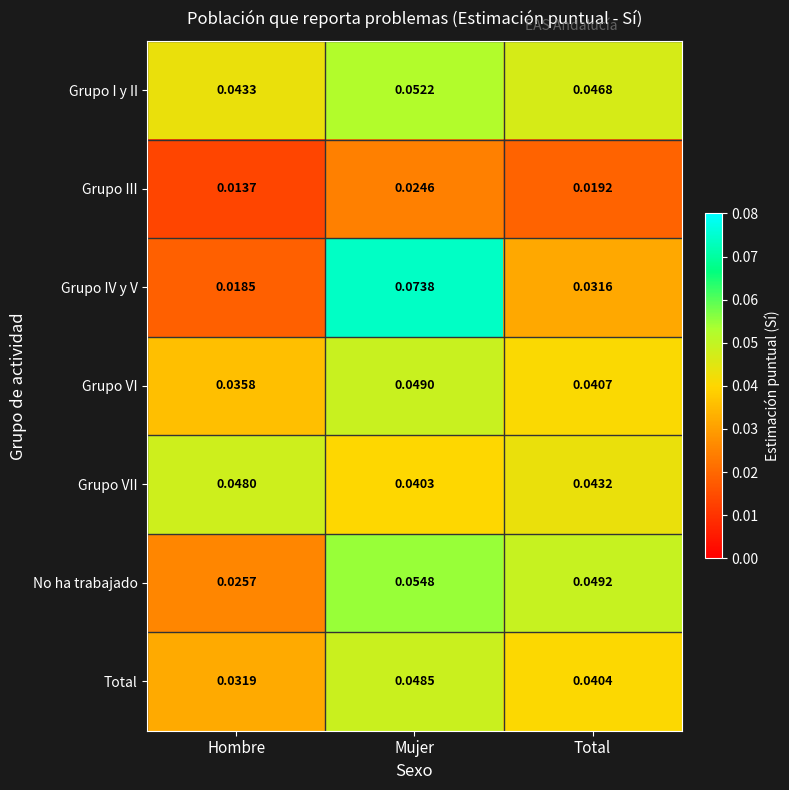

Rank the series at Total from highest to lowest value.

No ha trabajado, Grupo I y II, Grupo VII, Grupo VI, Total, Grupo IV y V, Grupo III